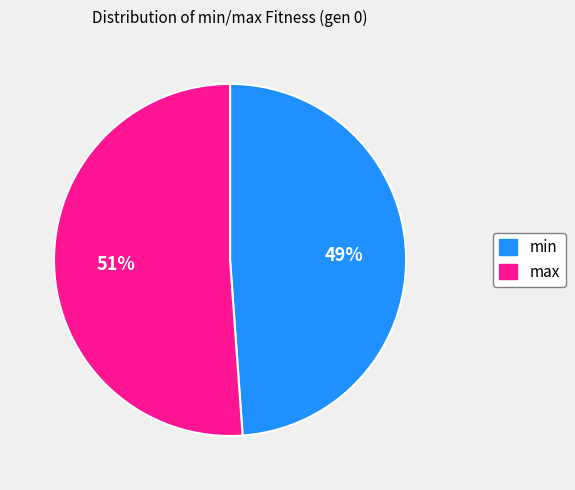

Does max represent more than half of the total?

Yes